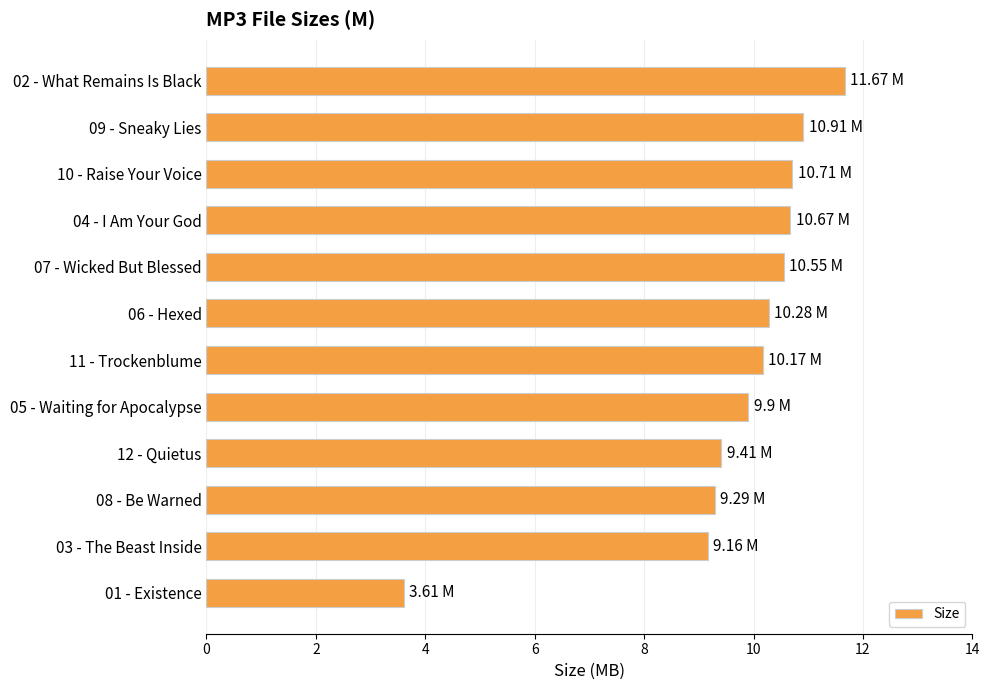

What is the average value?

9.7